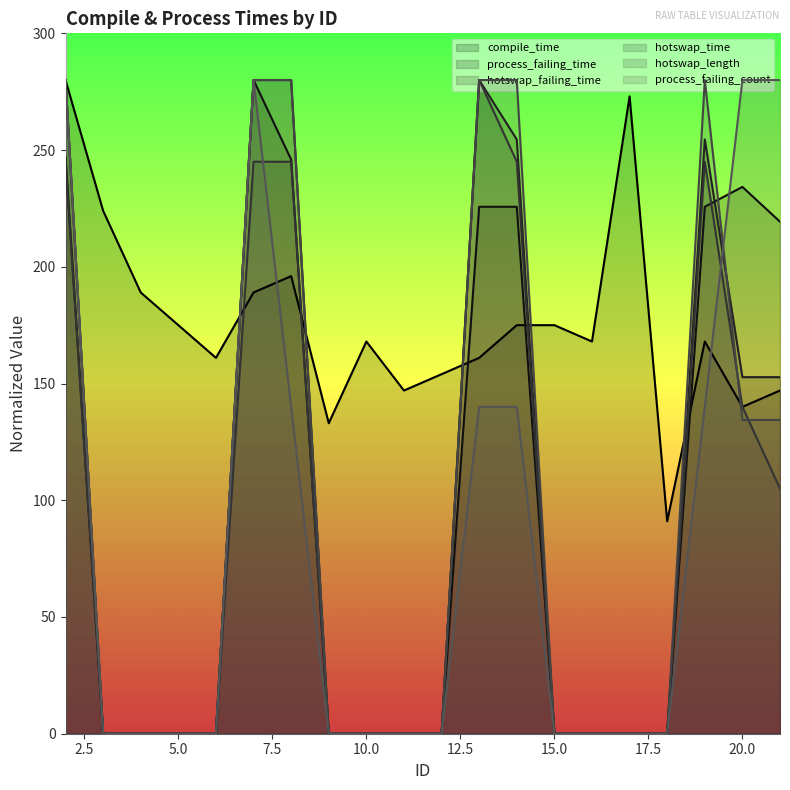

What is the total value across all series at 12?

154.0